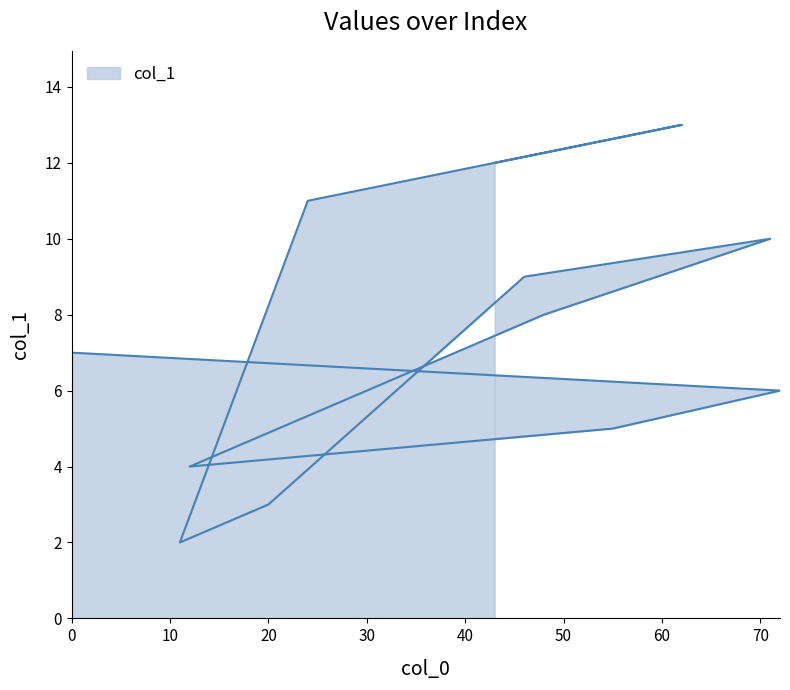

Reading left to right, extract all data points from this chart.

0=7	72=6	55=5	12=4	48=8	71=10	46=9	20=3	11=2	24=11	62=13	43=12